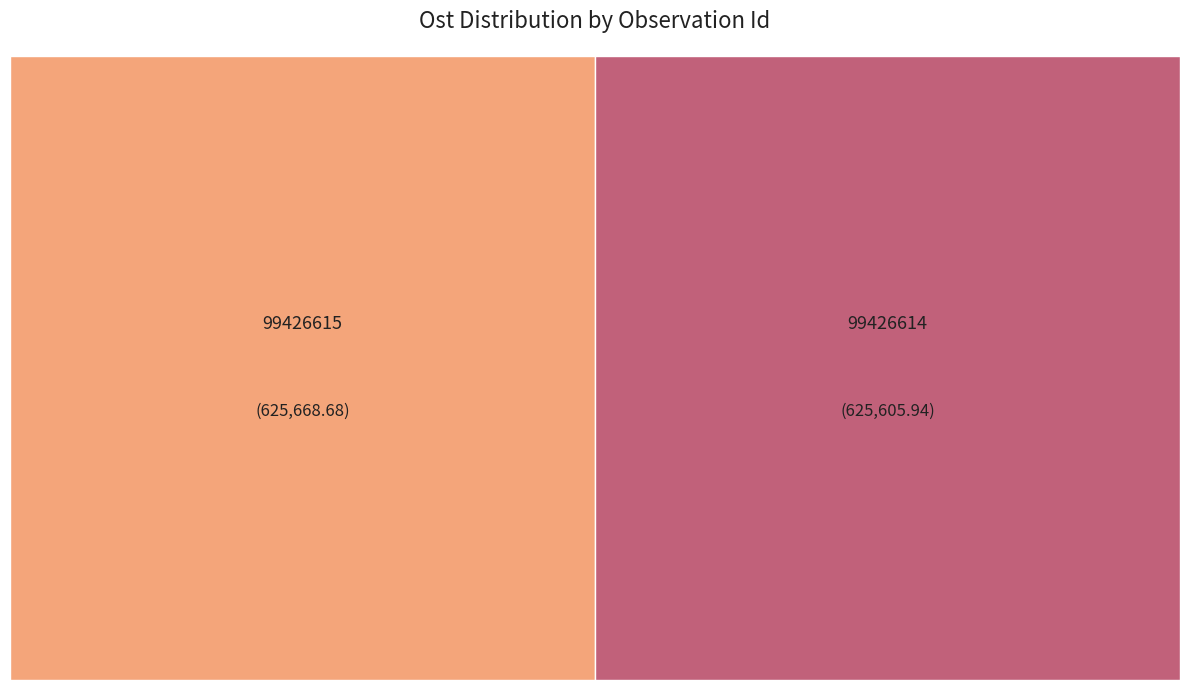

What portion of the pie excludes 99426614?

50.0%